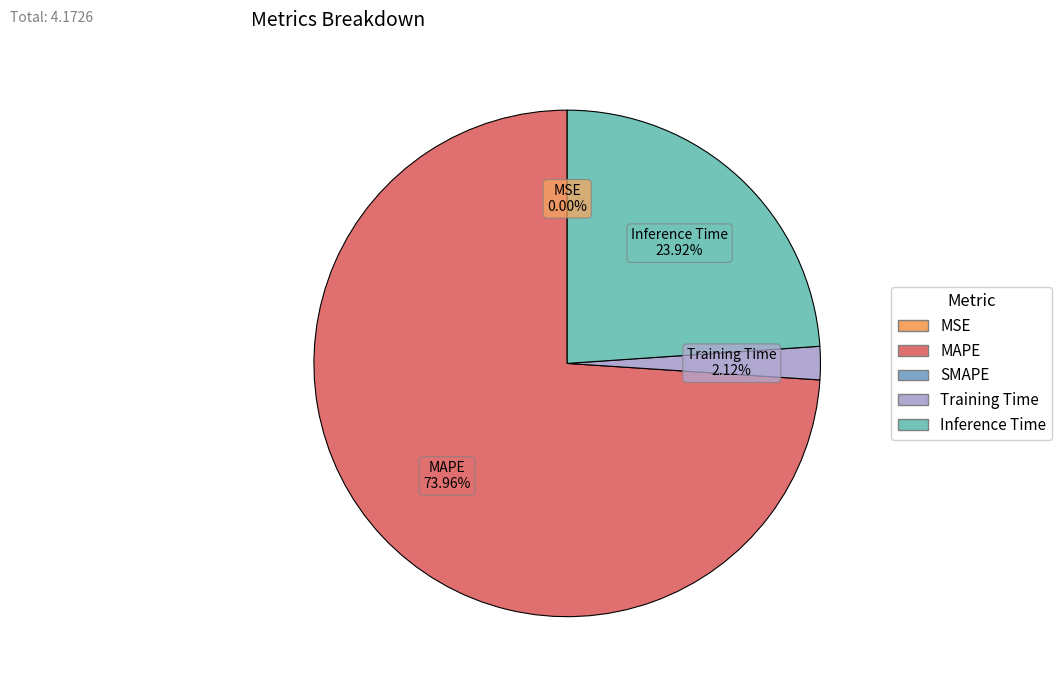

Is there any slice that represents more than half of the pie?

Yes